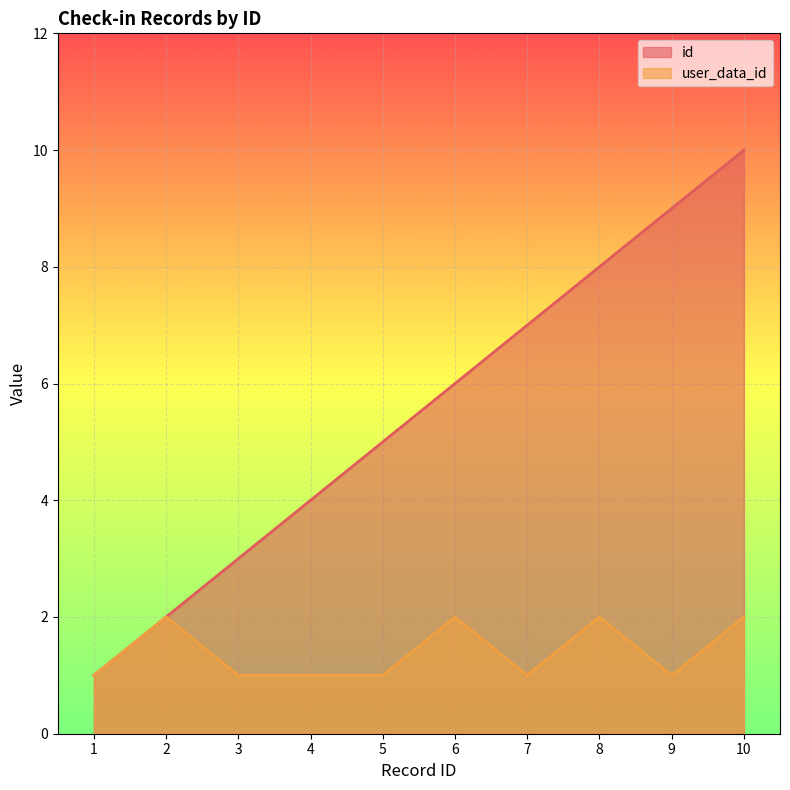

What is the sum of all id values?

55